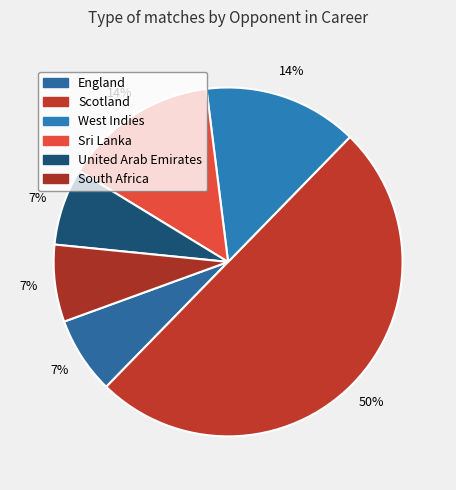

How many segments does this pie chart have?

6